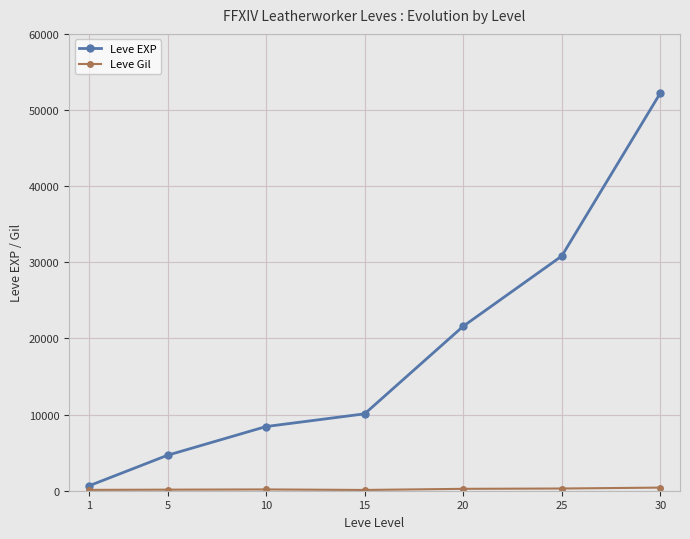

What is the smallest value displayed?

100